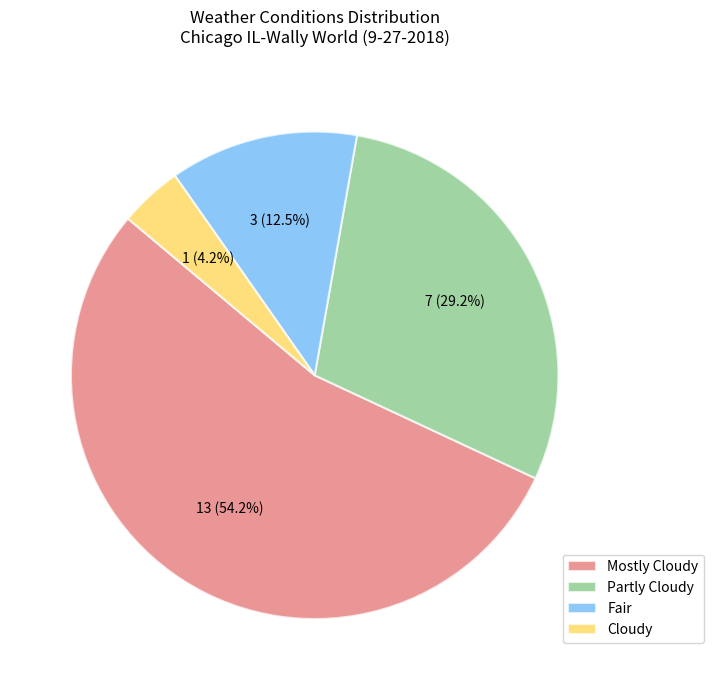

Approximately how many times larger is the value at Partly Cloudy compared to Mostly Cloudy?

0.5